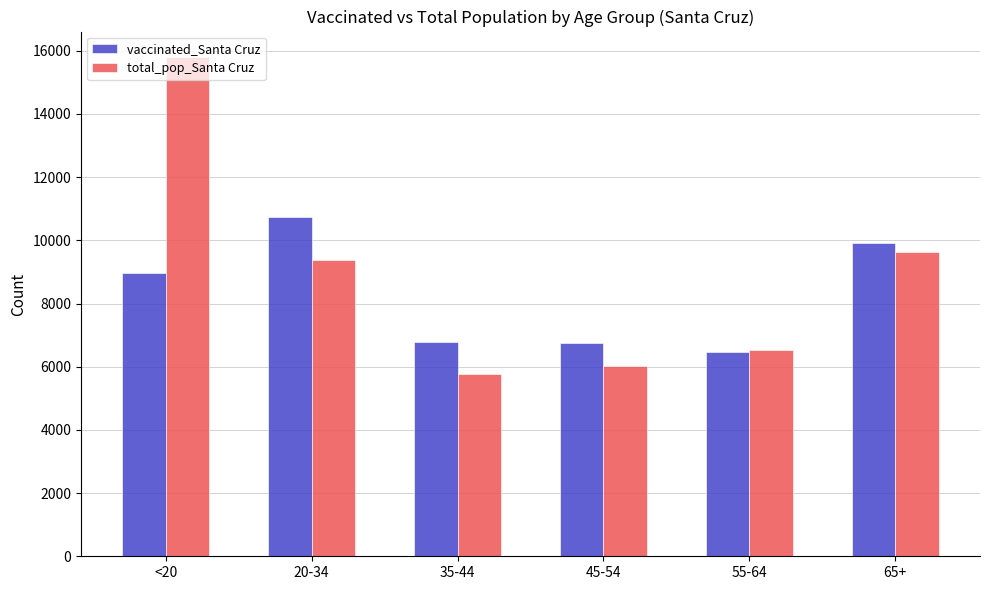

What is the lowest value of the vaccinated_Santa Cruz series?

6481